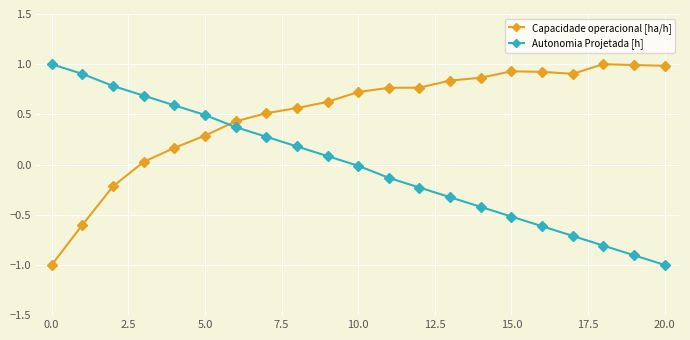

Rank the series by their average value, from lowest to highest.

Autonomia Projetada [h], Capacidade operacional [ha/h]